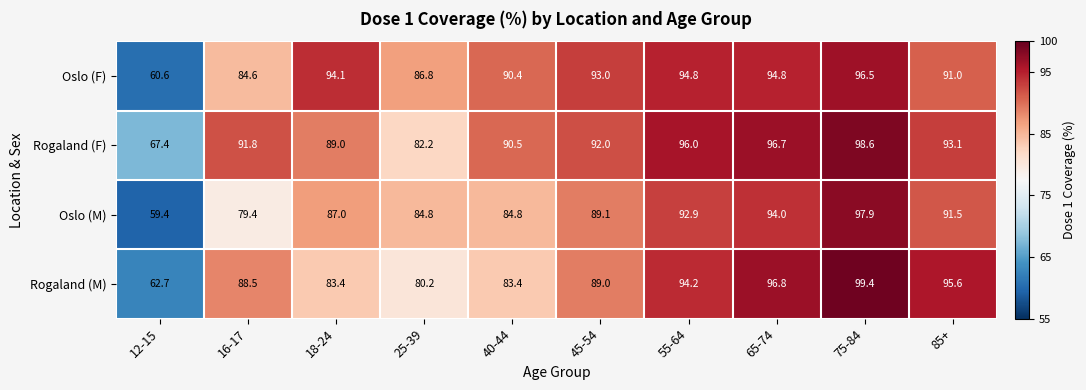

At which label is Rogaland (M) closest to 81?

25-39